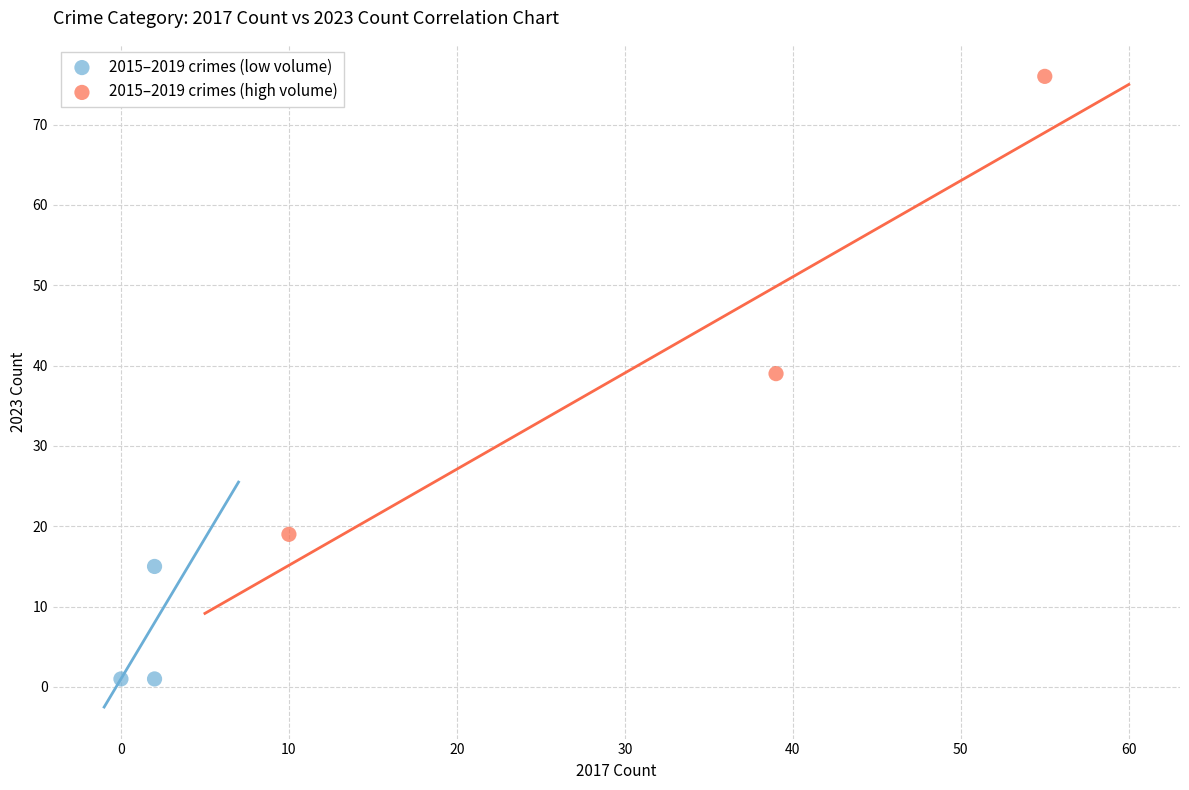

Which series has the widest spread of Y values?

2015–2019 crimes (high volume)